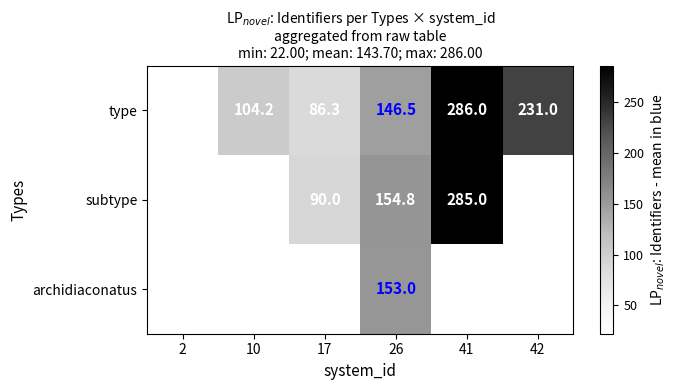

The subtype series shows 154.8 at 26. True or false?

True